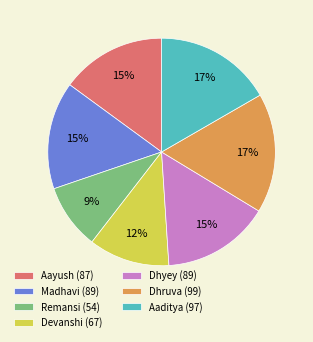

What is the ratio of the value at Aayush (87) to the value at Aaditya (97)?

0.9